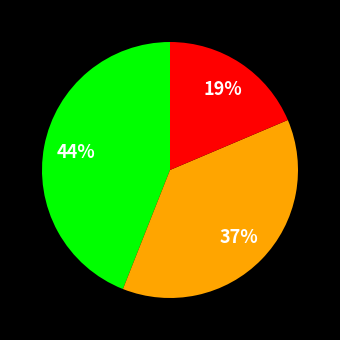

Does any single category account for the majority?

No